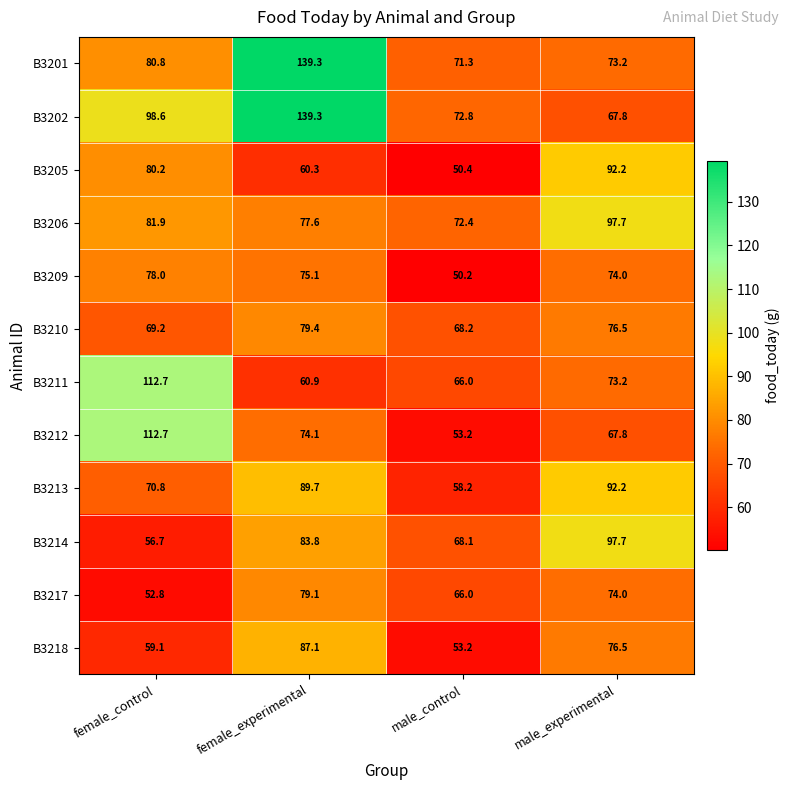

What is the sum of the B3212 values at male_control and female_experimental?

127.3